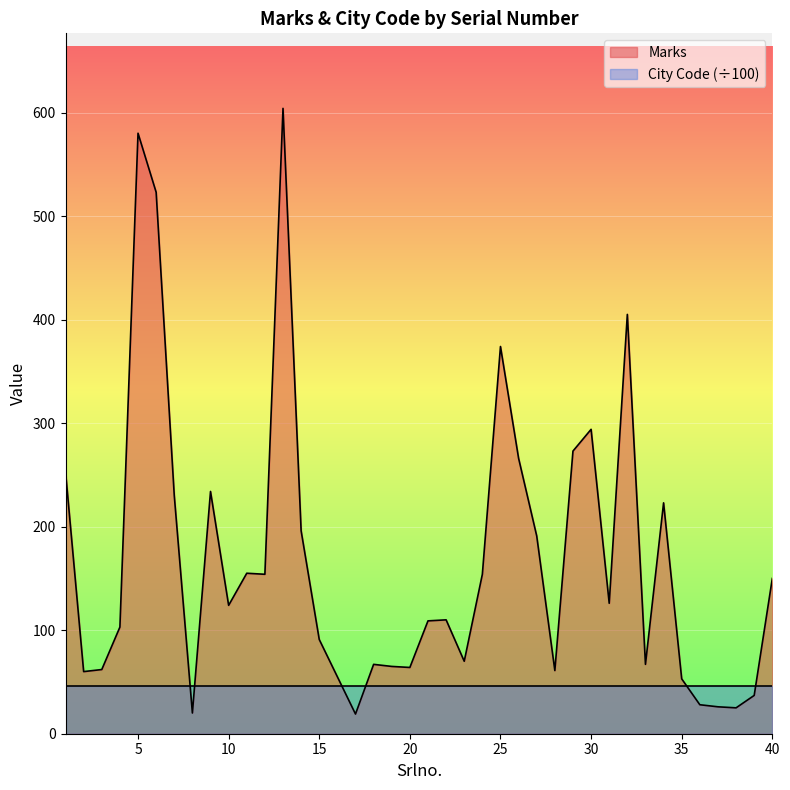

How many points are higher than both their immediate neighbors (excluding endpoints)?

10